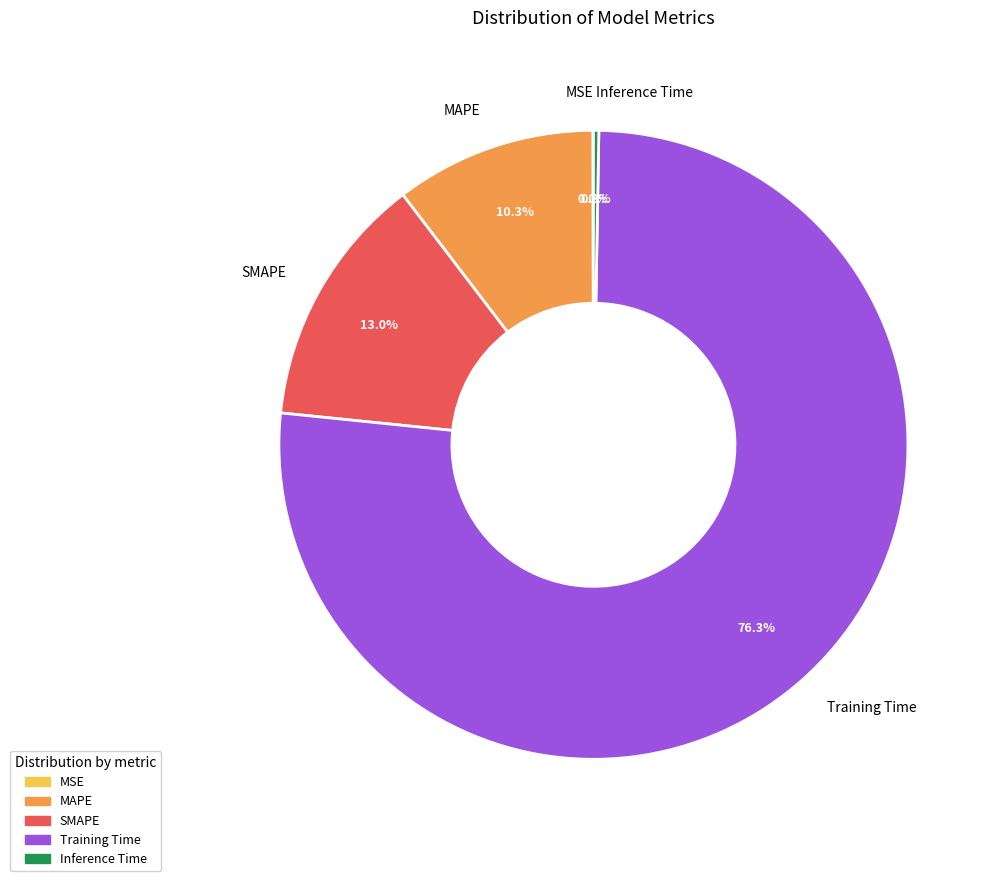

Which category accounts for the majority?

Training Time